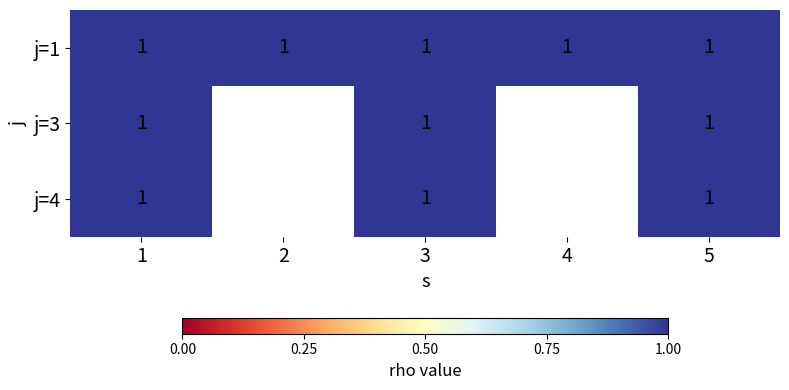

Between 3 and 1, which is larger?

3